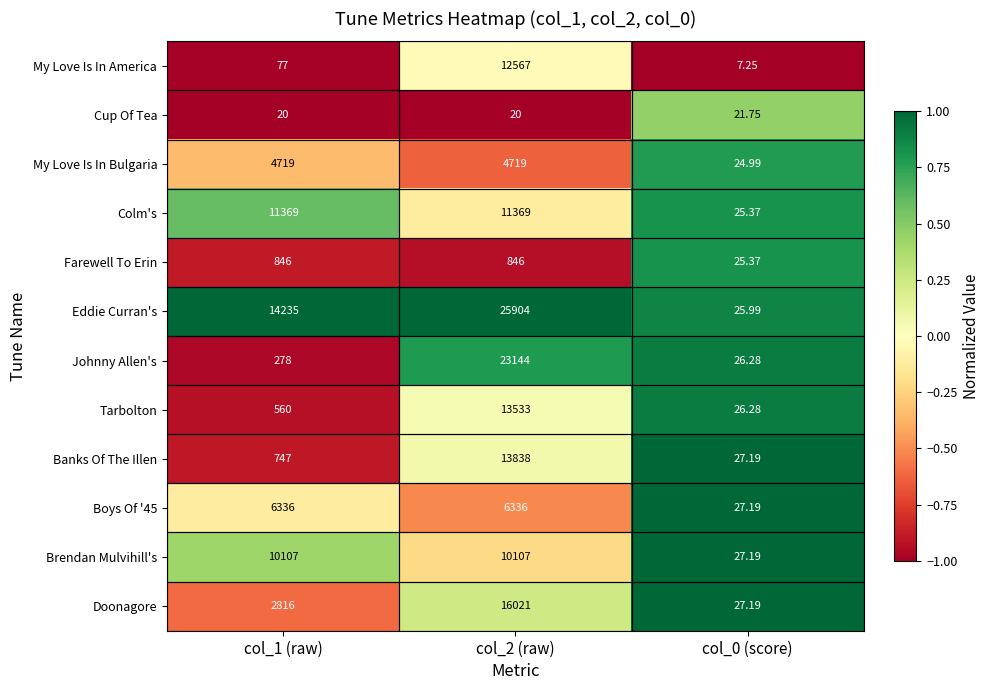

Which series has the largest total across all categories?

Eddie Curran's